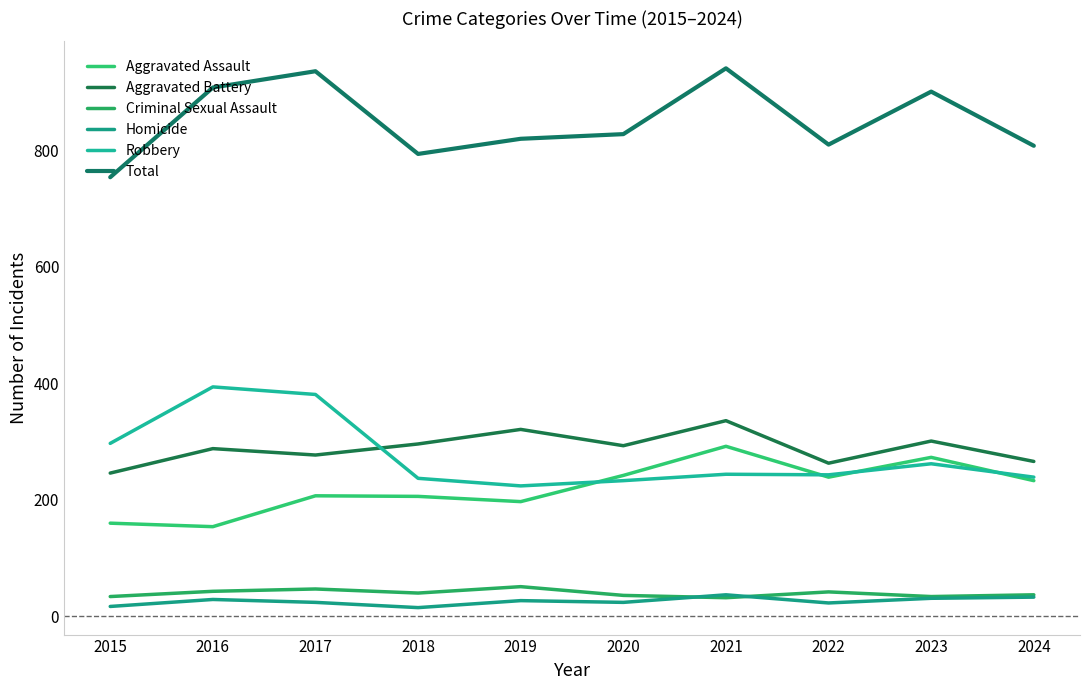

True or false: Aggravated Battery has a value of 288 at 2016.

True